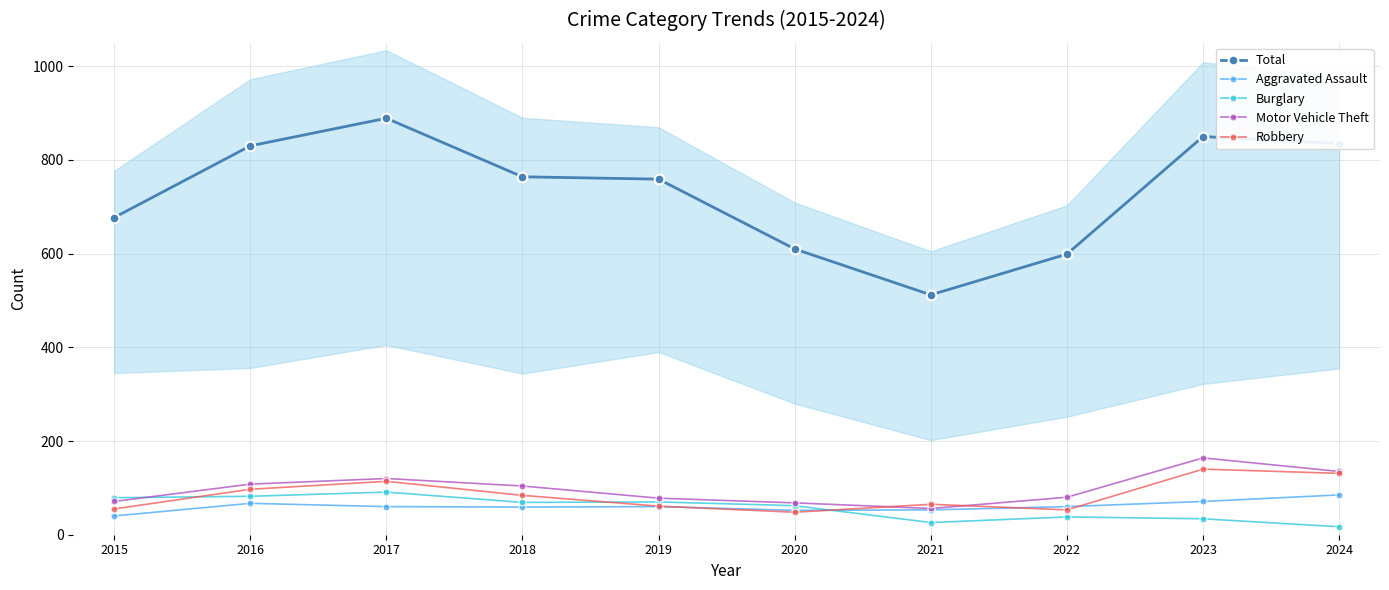

Which has a higher value, 2023 or 2016?

2023